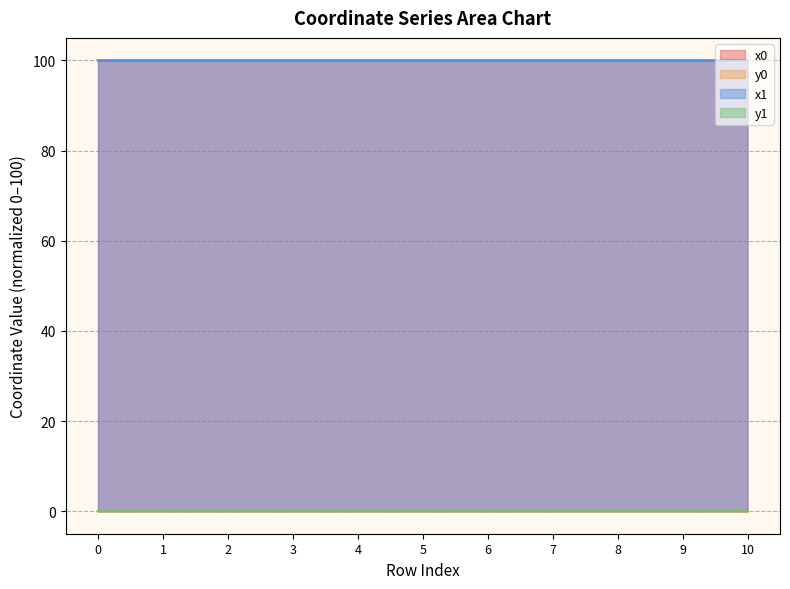

Which series has the largest range (max minus min)?

x1